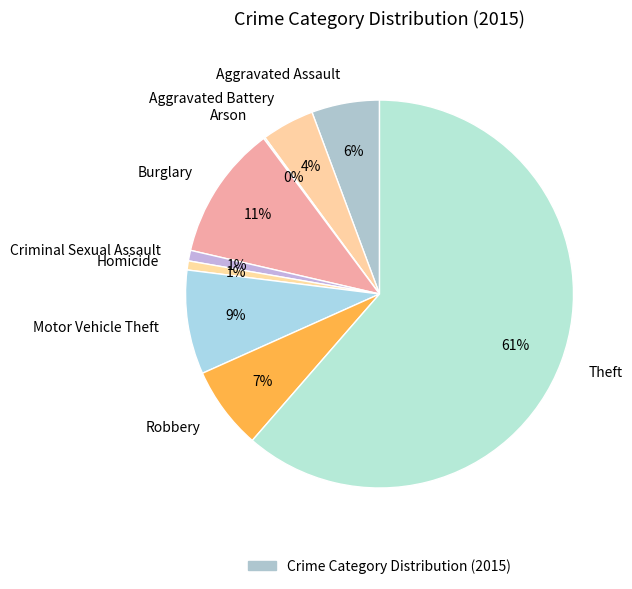

Which category accounts for the majority?

Theft